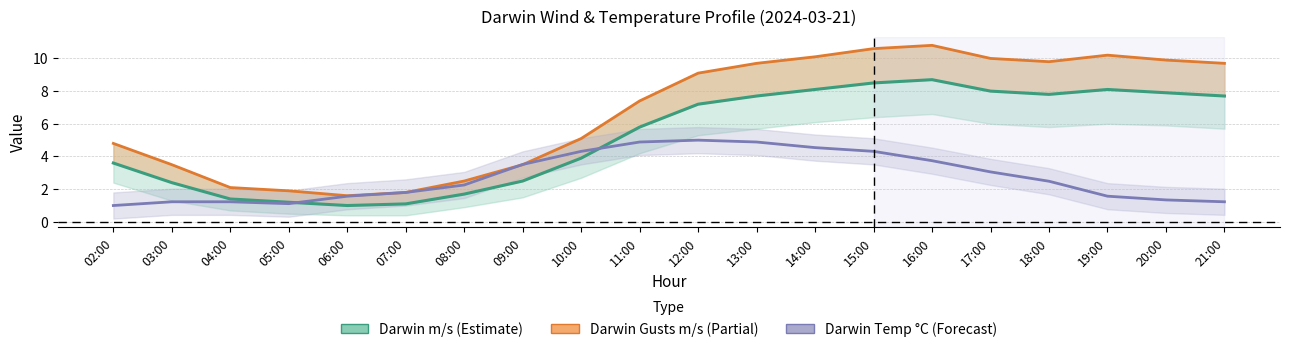

Does the chart display data point markers on the line(s)?

No